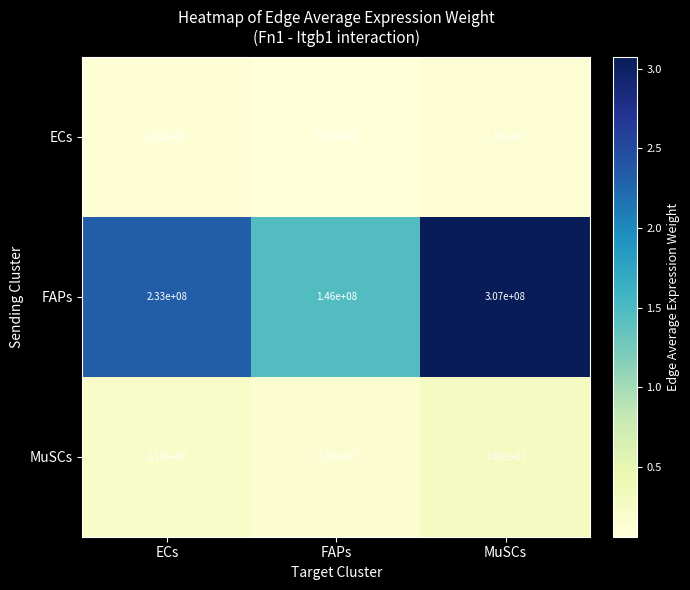

Between ECs and FAPs, which series saw the biggest shift?

FAPs